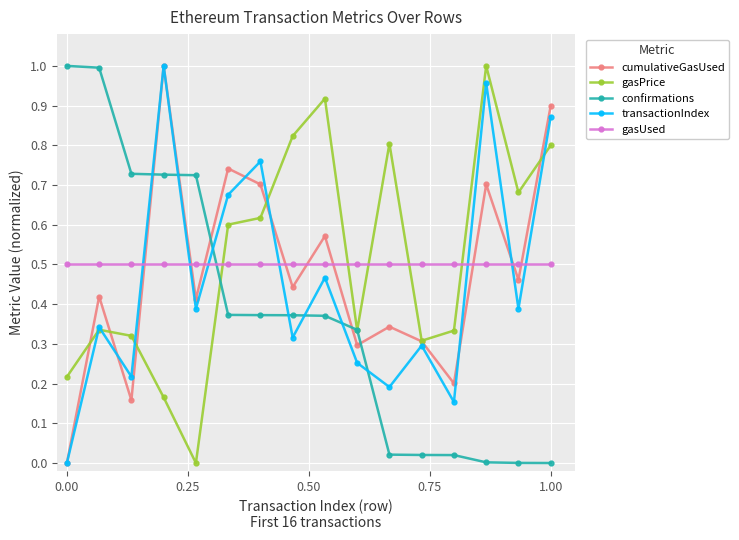

True or false: gasUsed and confirmations cross at least once.

True